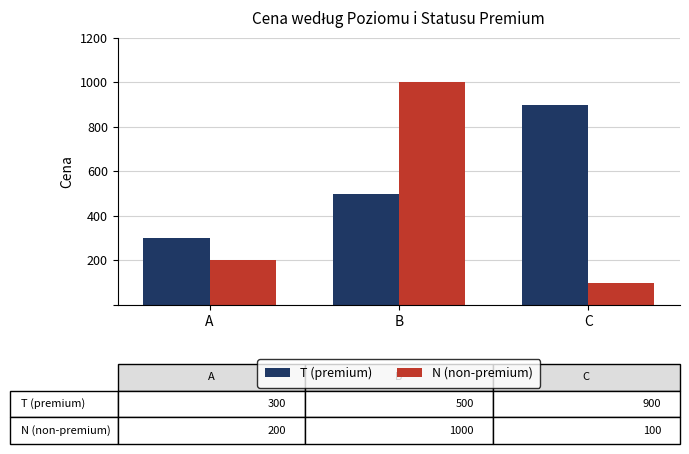

Is it true that N (non-premium) equals 44 at C?

False